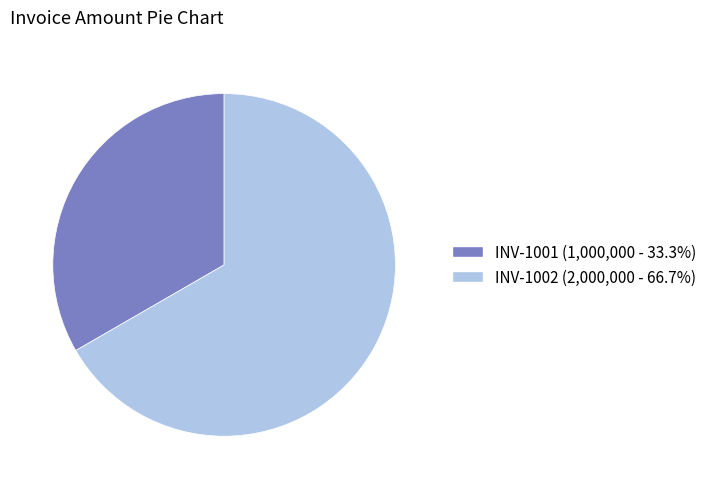

Which category accounts for the majority?

INV-1002